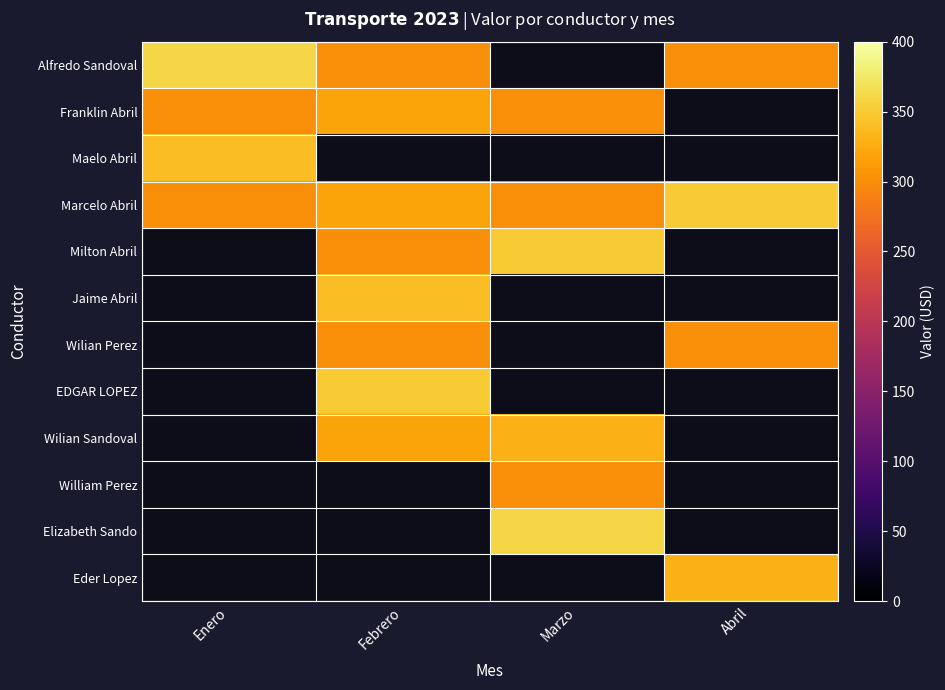

Which category has the highest value in the Marcelo Abril series?

Abril